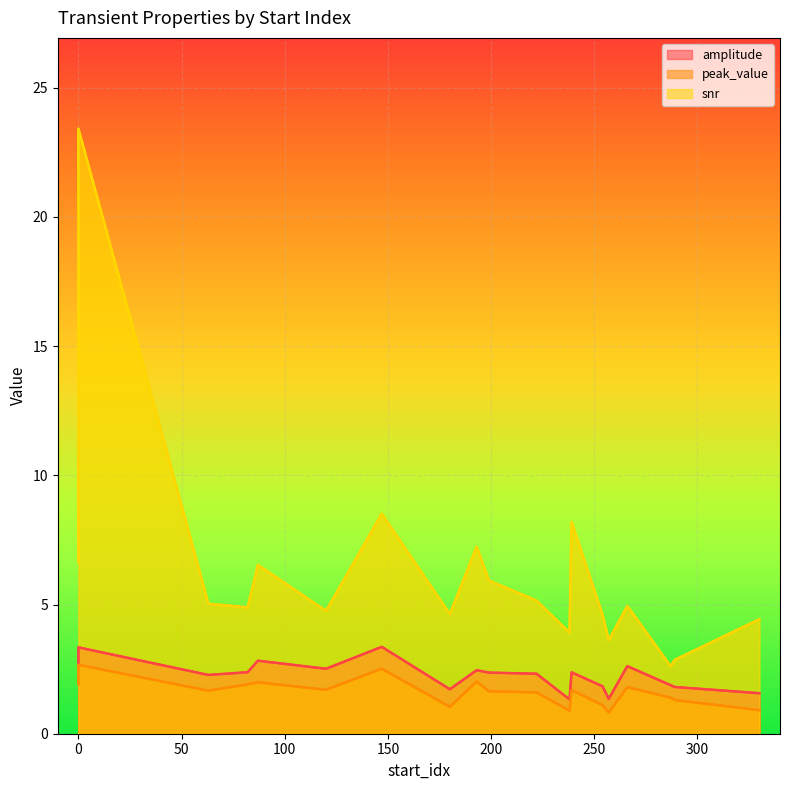

How many values in the peak_value series exceed 1?

16